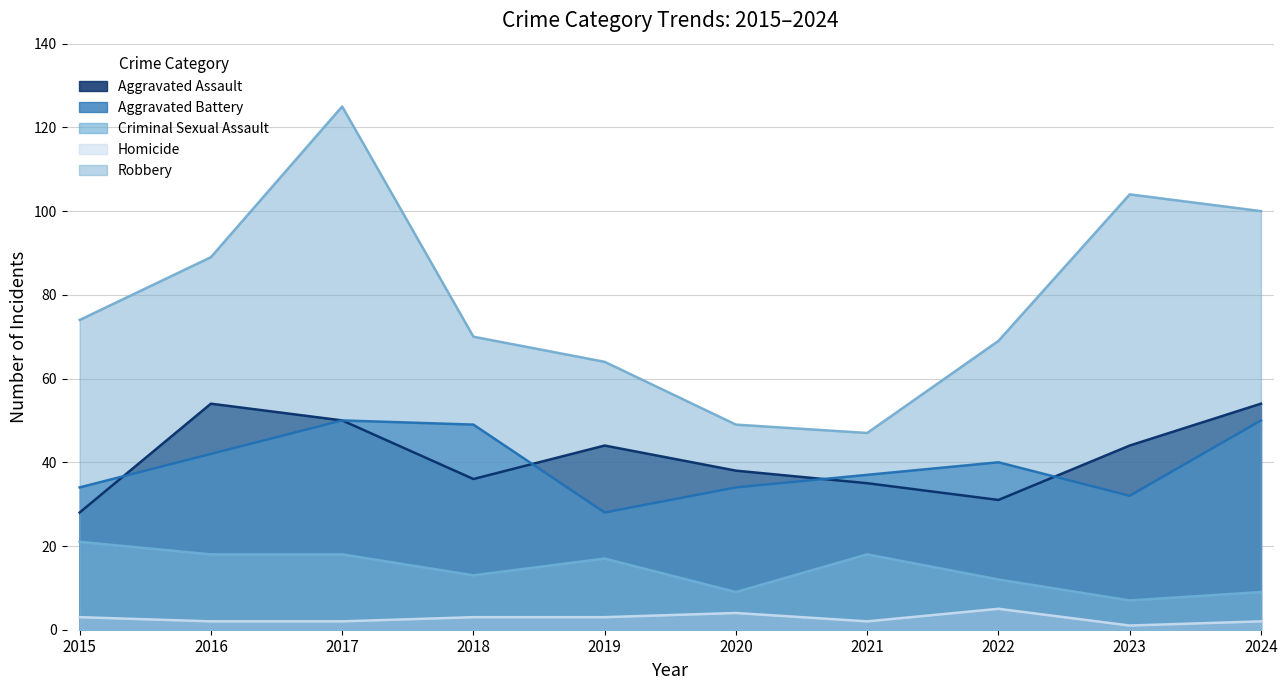

What is the smallest value displayed?

1